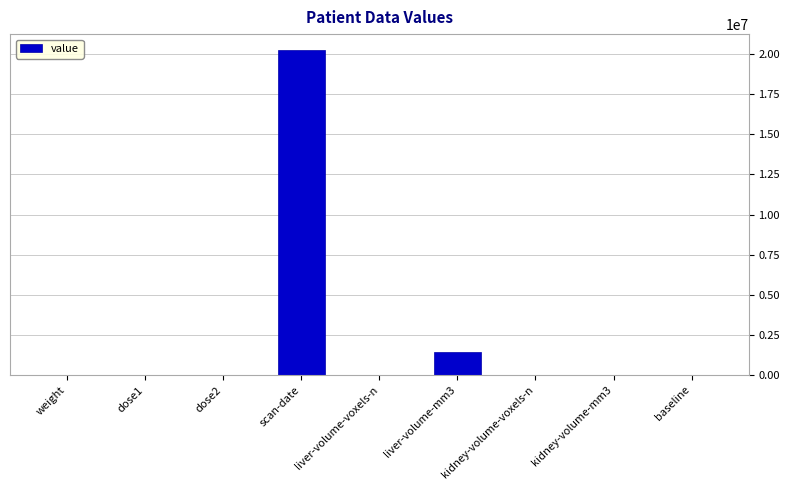

What is the sum of all values?

21661165.4